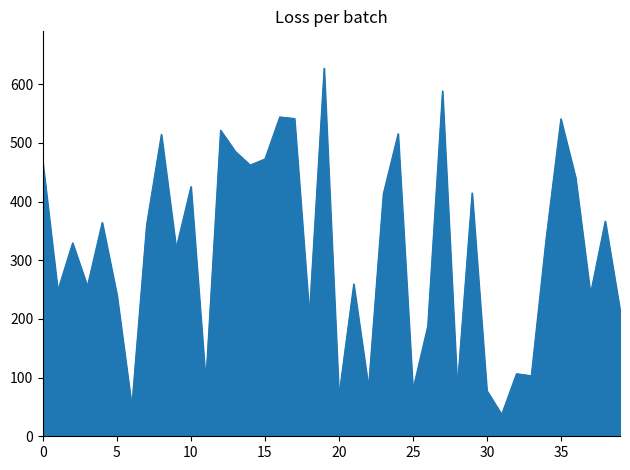

What is the greatest value displayed?

627.5